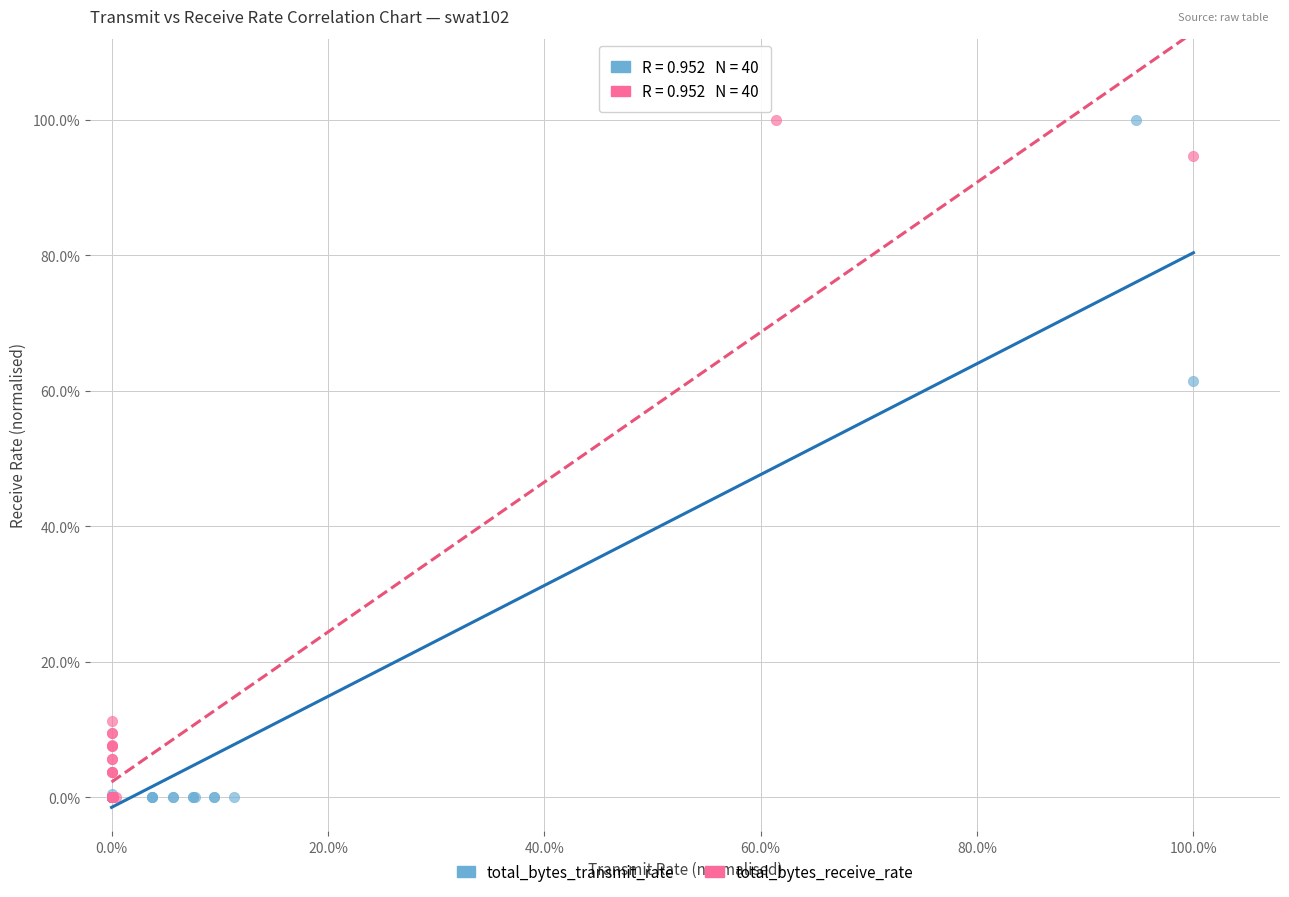

What are all the series names shown in the legend?

total_bytes_transmit_rate, total_bytes_receive_rate